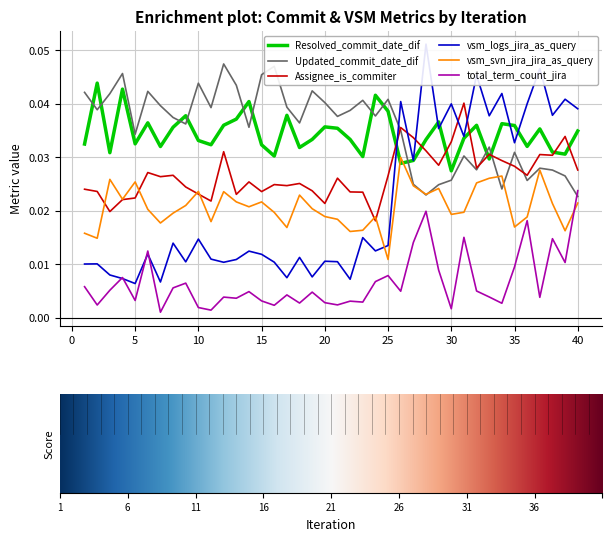

Does the chart display data point markers on the line(s)?

No